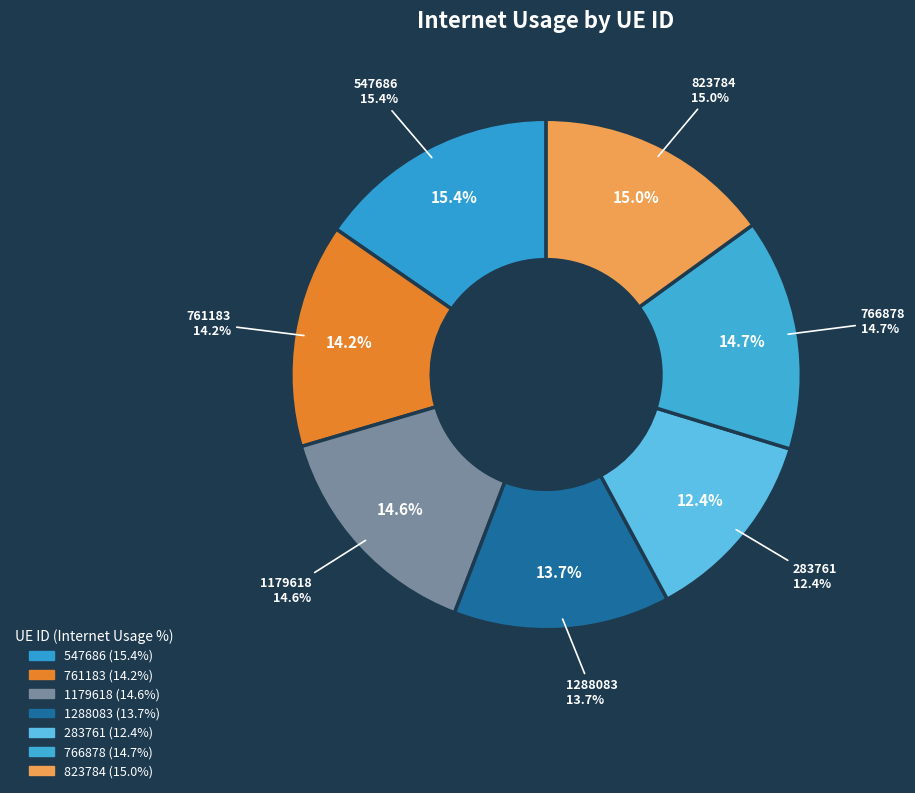

The 283761 slice represents 1% of the pie. True or false?

False